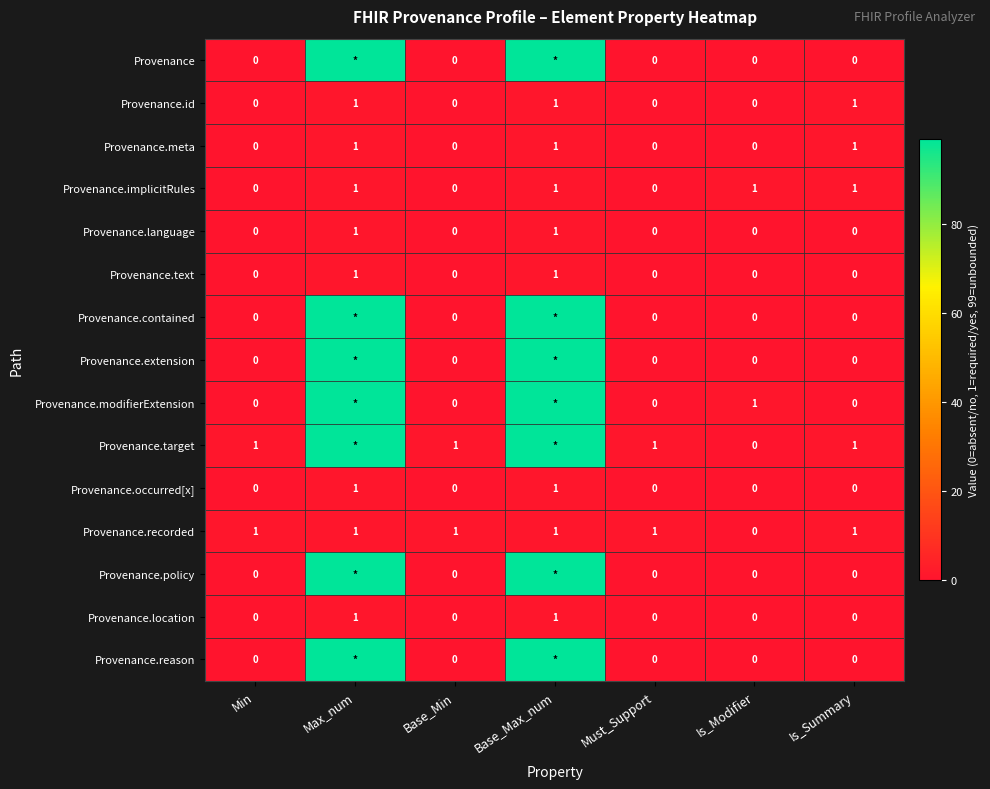

Which has a higher value, Max_num or Min?

Max_num